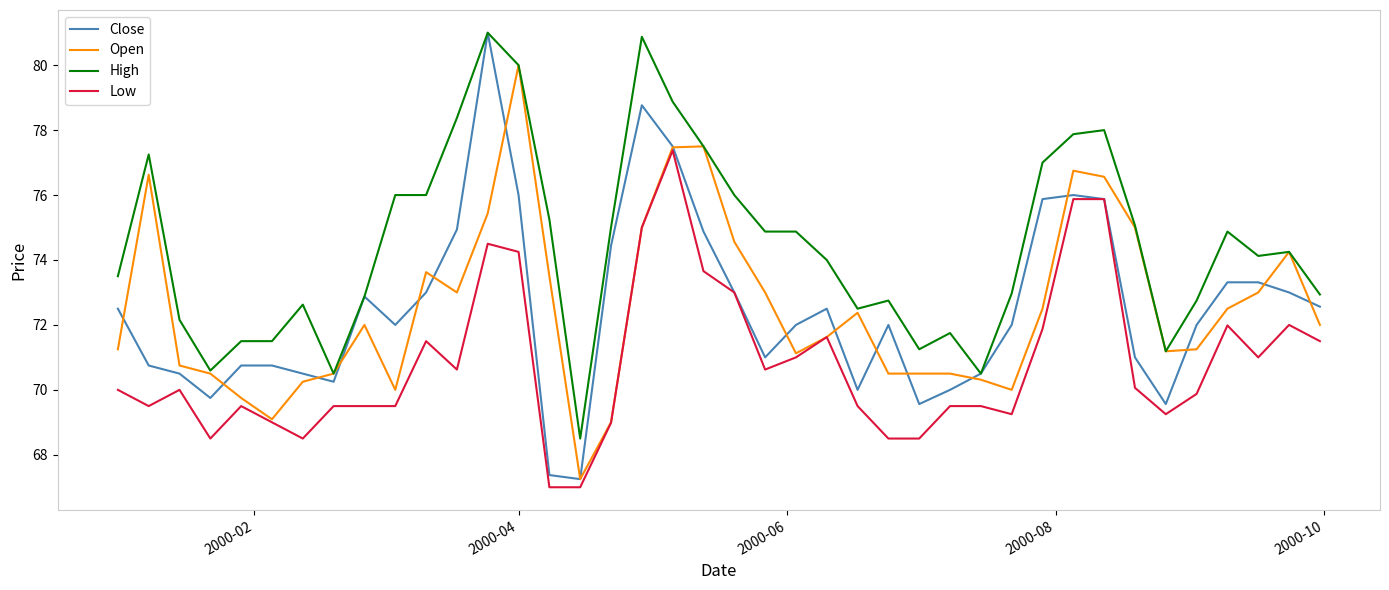

How many lines are shown in the chart?

4